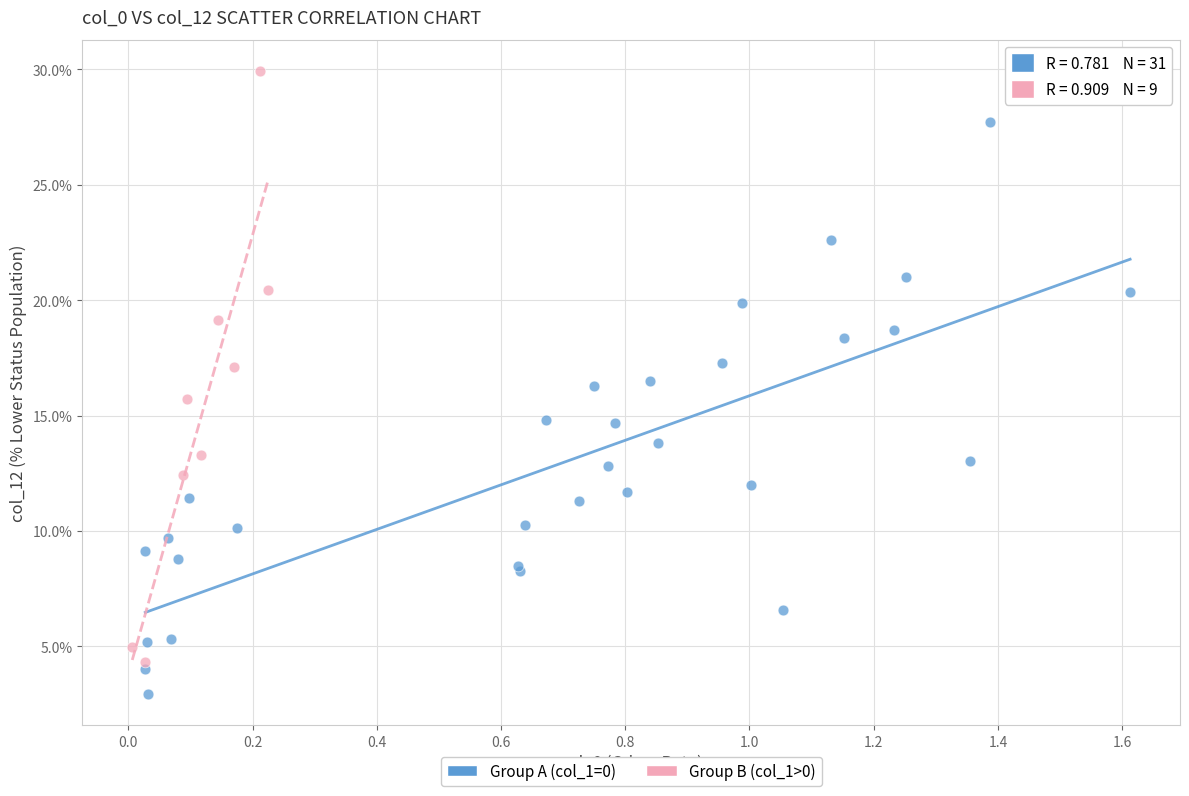

What are all the series names shown in the legend?

Group A (col_1=0), Group B (col_1>0)